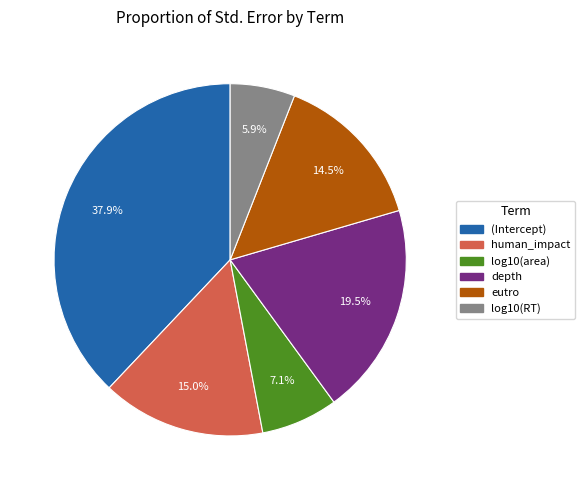

To the nearest percent, what is the average slice percentage?

17%